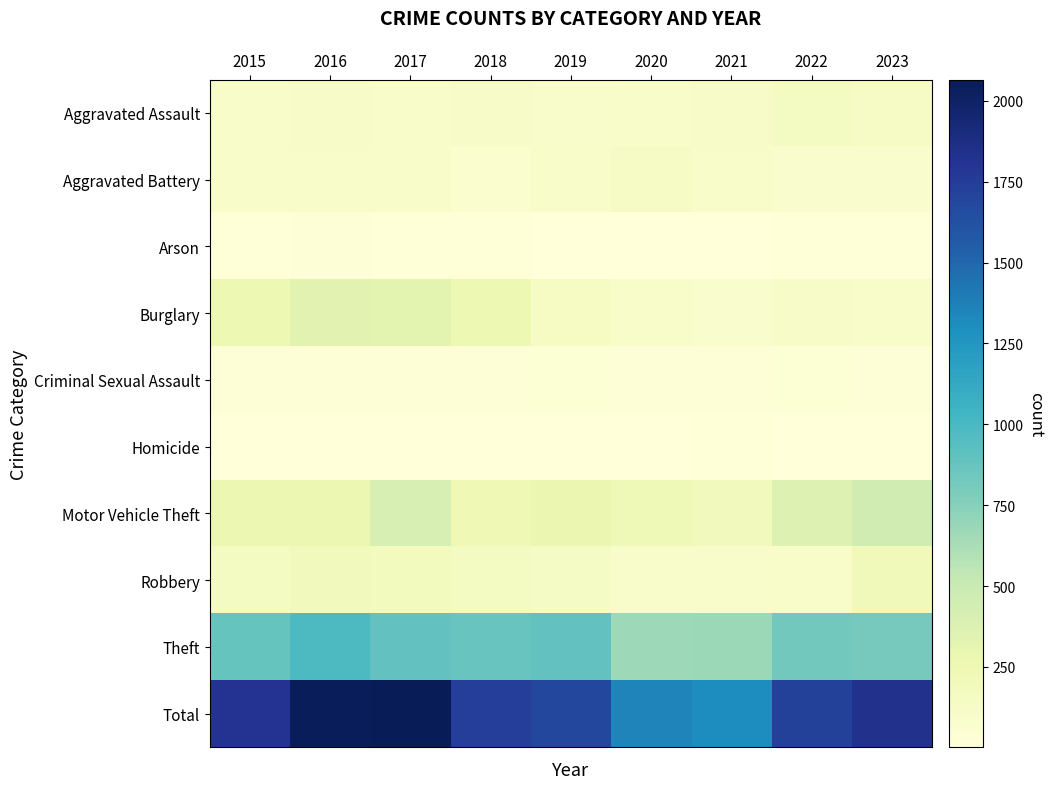

Reading right to left, list all the values displayed in this chart.

Aggravated Assault: 2023=127	2022=154	2021=115	2020=113	2019=92	2018=115	2017=105	2016=118	2015=110
Aggravated Battery: 2023=79	2022=81	2021=100	2020=125	2019=108	2018=67	2017=108	2016=102	2015=108
Arson: 2023=14	2022=11	2021=6	2020=4	2019=5	2018=12	2017=14	2016=20	2015=13
Burglary: 2023=111	2022=116	2021=90	2020=100	2019=143	2018=257	2017=329	2016=333	2015=254
Criminal Sexual Assault: 2023=25	2022=36	2021=26	2020=28	2019=35	2018=21	2017=21	2016=30	2015=28
Homicide: 2023=8	2022=9	2021=13	2020=2	2019=5	2018=10	2017=8	2016=7	2015=9
Motor Vehicle Theft: 2023=458	2022=376	2021=193	2020=221	2019=273	2018=231	2017=411	2016=265	2015=261
Robbery: 2023=201	2022=111	2021=91	2020=97	2019=135	2018=155	2017=178	2016=194	2015=154
Theft: 2023=813	2022=827	2021=678	2020=666	2019=891	2018=868	2017=892	2016=984	2015=874
Total: 2023=1836	2022=1721	2021=1312	2020=1356	2019=1687	2018=1736	2017=2066	2016=2053	2015=1811